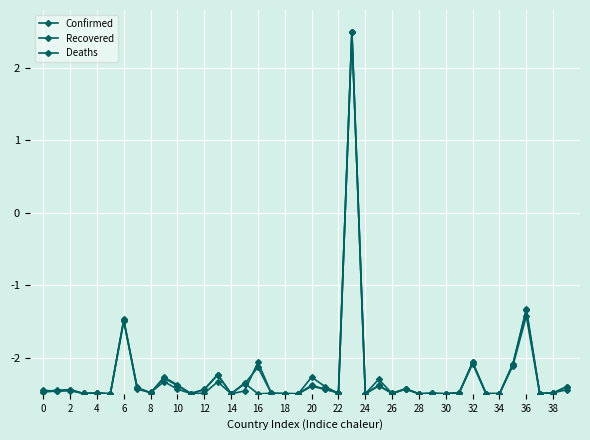

How many data points in Confirmed are above -2?

3